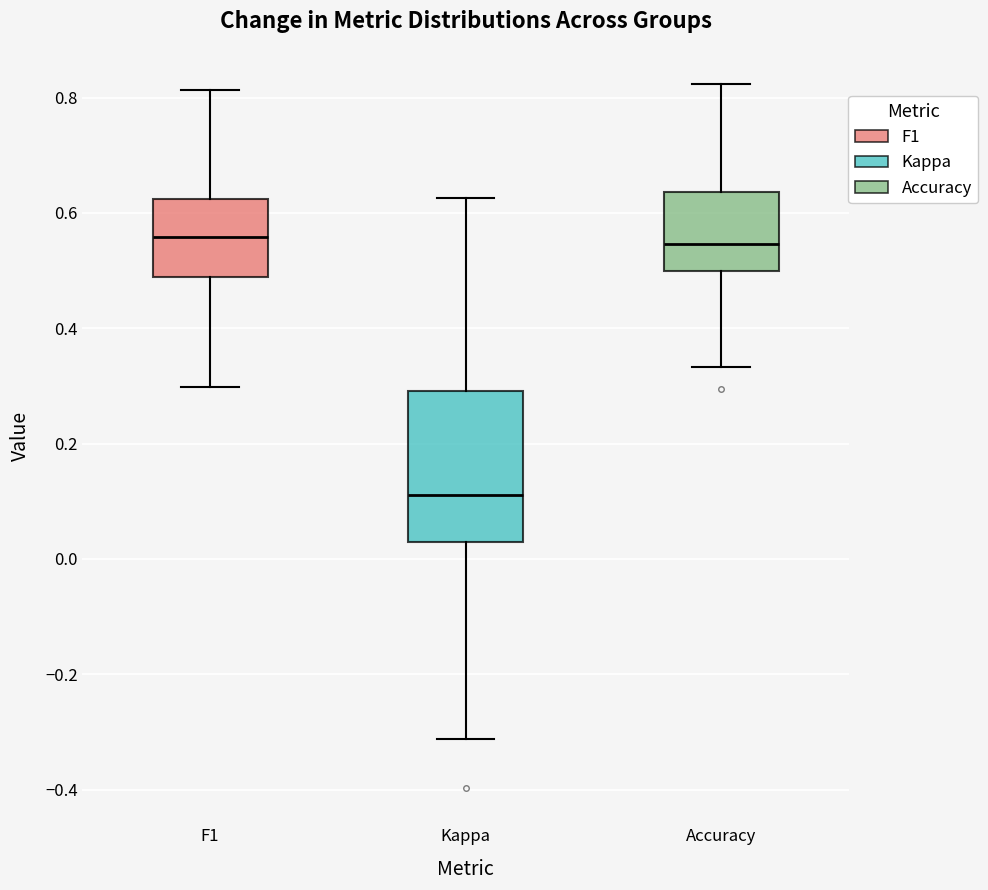

Reading left to right, read every box against the y-axis: the position of its median line, the range the box covers, and the ends of its whiskers. The values are not printed on the chart, so give them approximately, as read against the axis.

F1: median 0.56, box 0.48 to 0.62, whiskers 0.30 to 0.82
Kappa: median 0.12, box 0.02 to 0.30, whiskers -0.32 to 0.62
Accuracy: median 0.54, box 0.50 to 0.64, whiskers 0.34 to 0.82